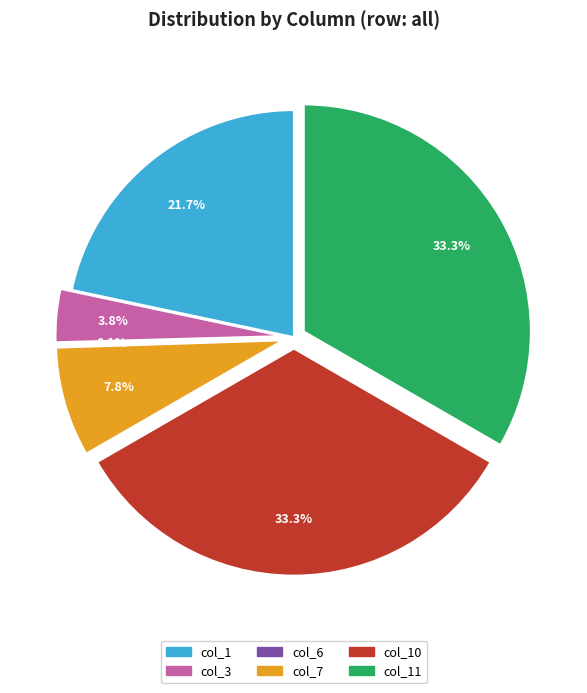

To the nearest percent, what is the average slice percentage?

17%